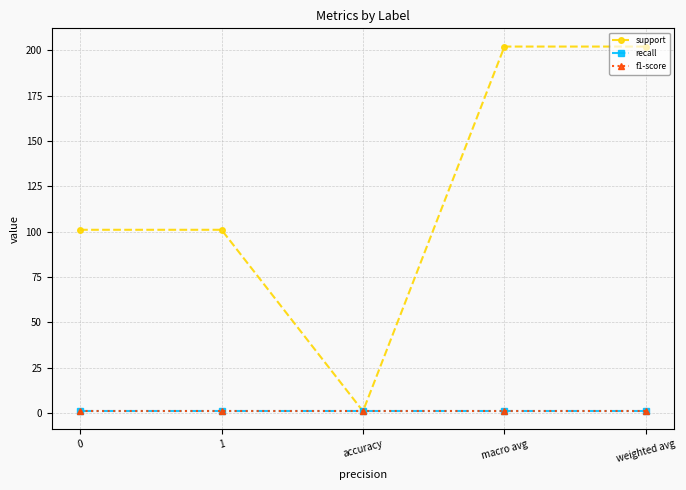

List the labels in order of f1-score value, smallest first.

0, 1, accuracy, macro avg, weighted avg